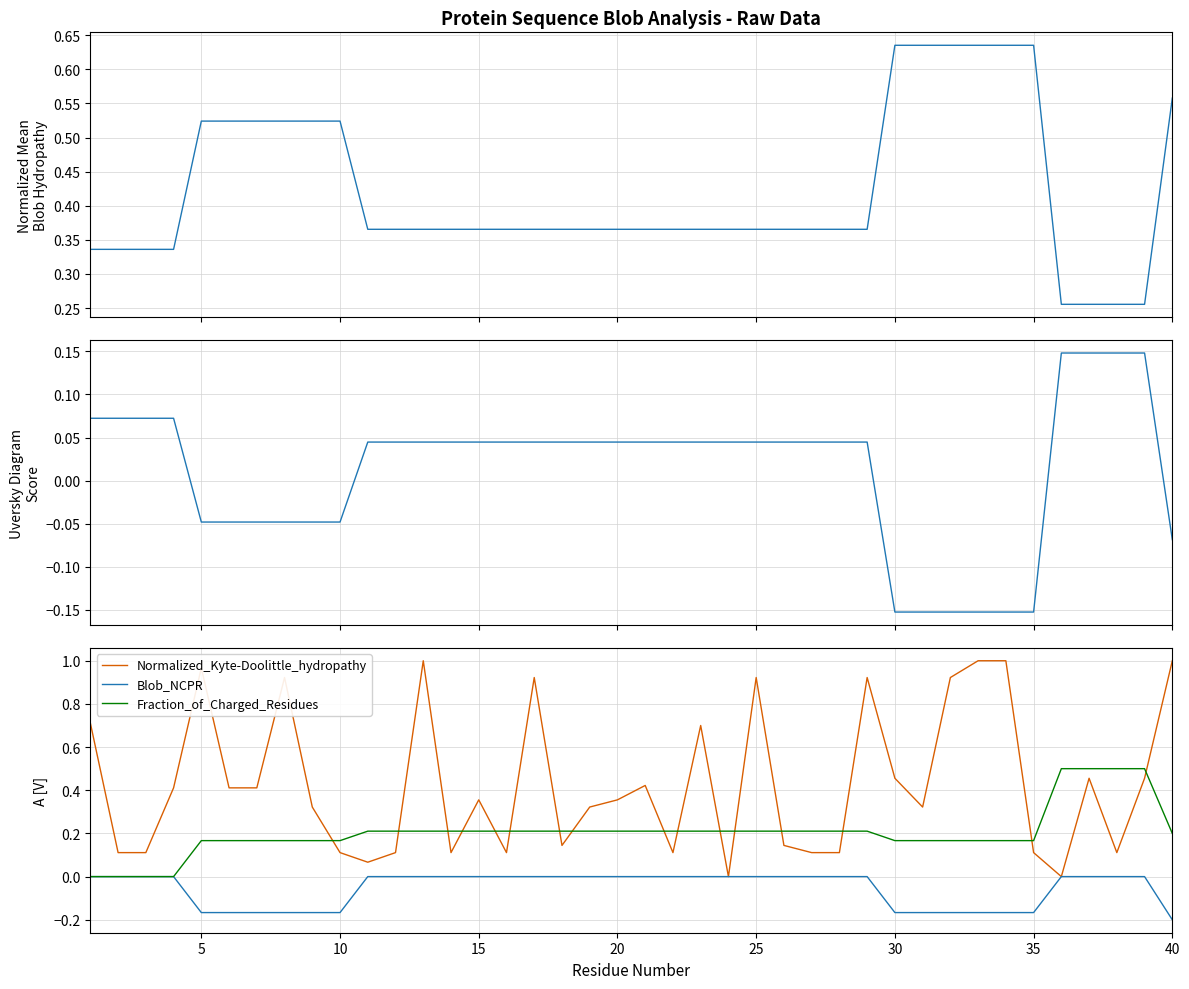

Which series has the widest spread of values?

Normalized_Kyte-Doolittle_hydropathy